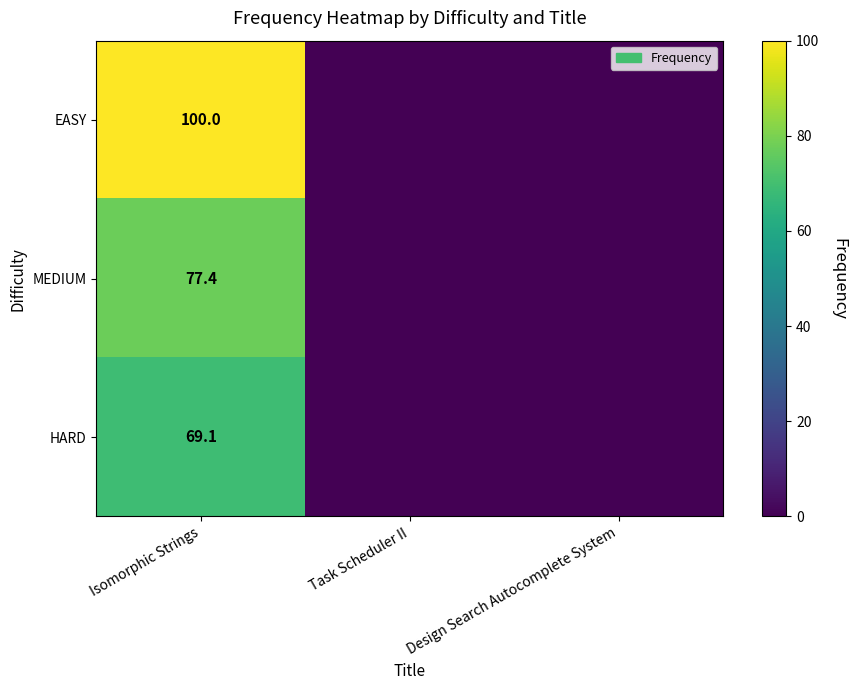

What is the total value across all series at Isomorphic Strings?

246.5